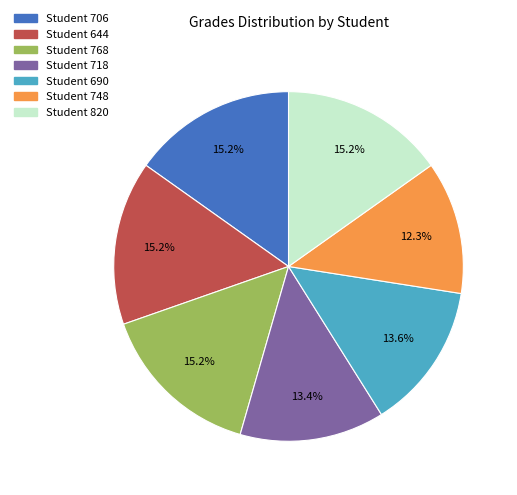

Does any single category account for the majority?

No